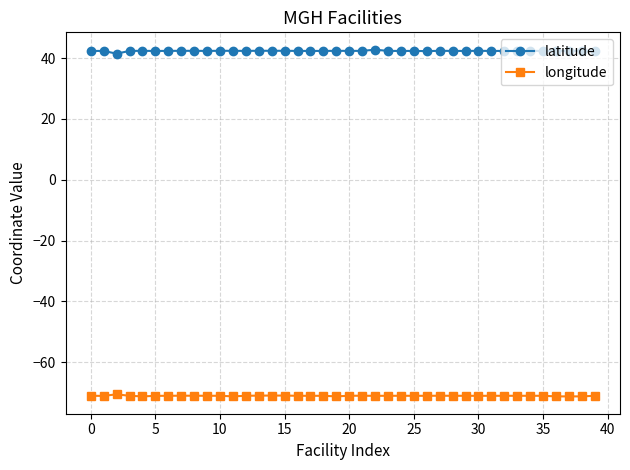

What is the value of the longitude point at the 33rd from the left?

-71.1